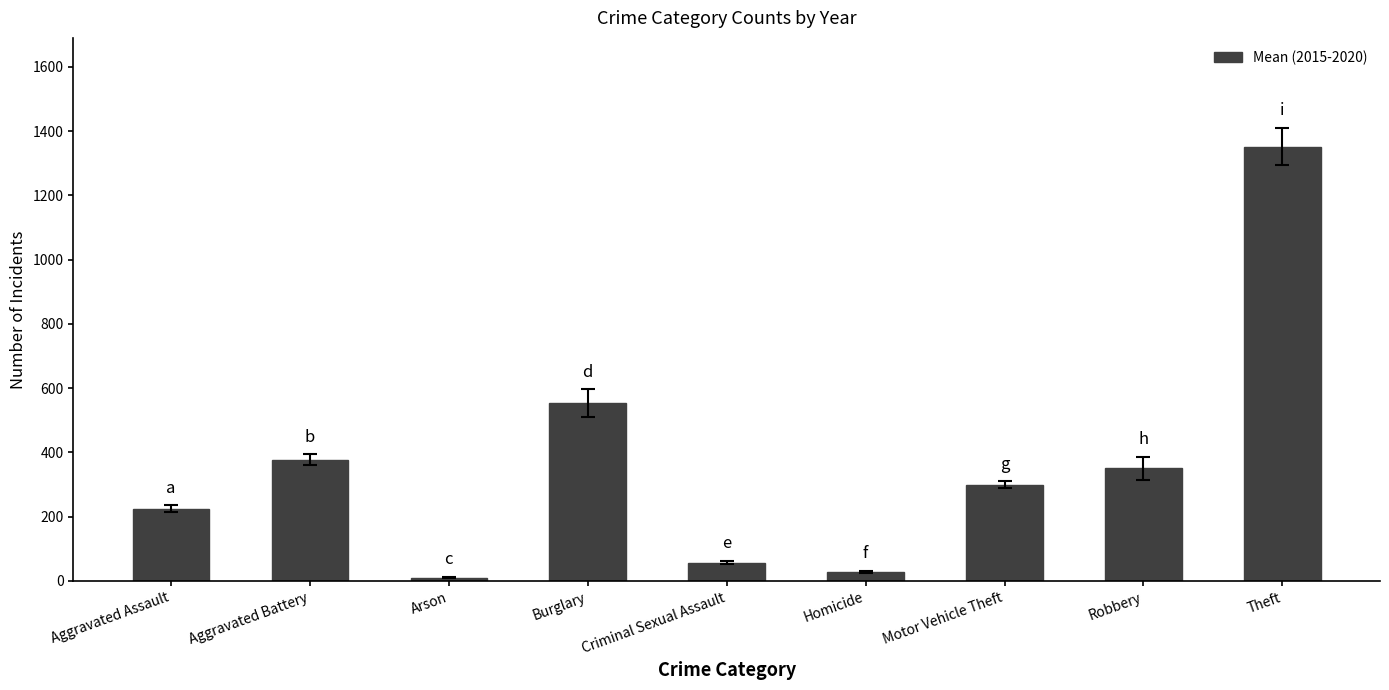

List the labels in order of value, smallest first.

Arson, Homicide, Criminal Sexual Assault, Aggravated Assault, Motor Vehicle Theft, Robbery, Aggravated Battery, Burglary, Theft